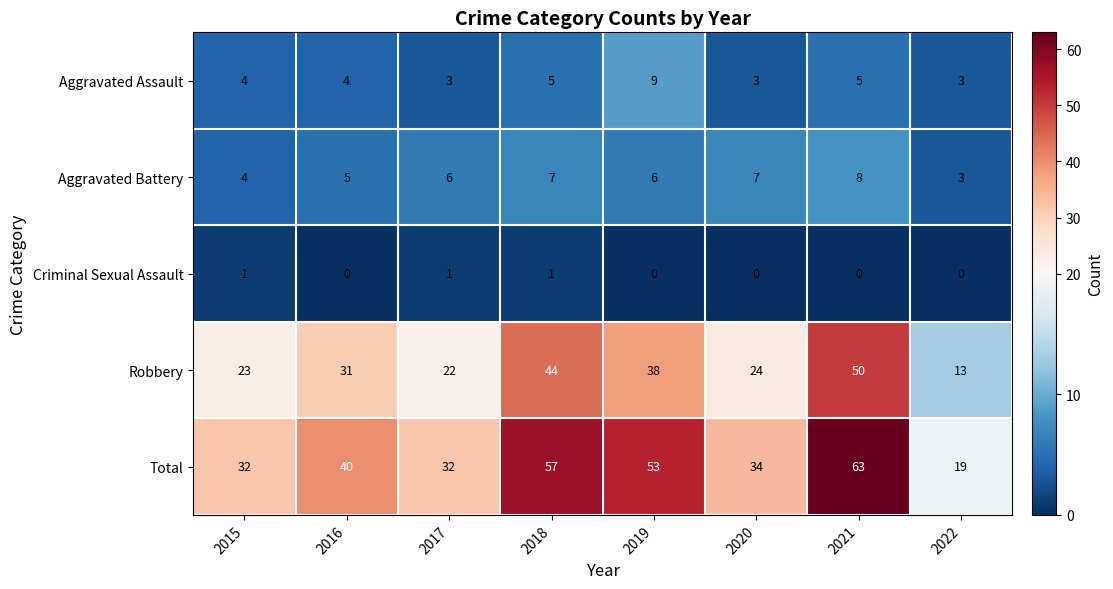

True or false: Aggravated Battery has a value of 6 at 2019.

True